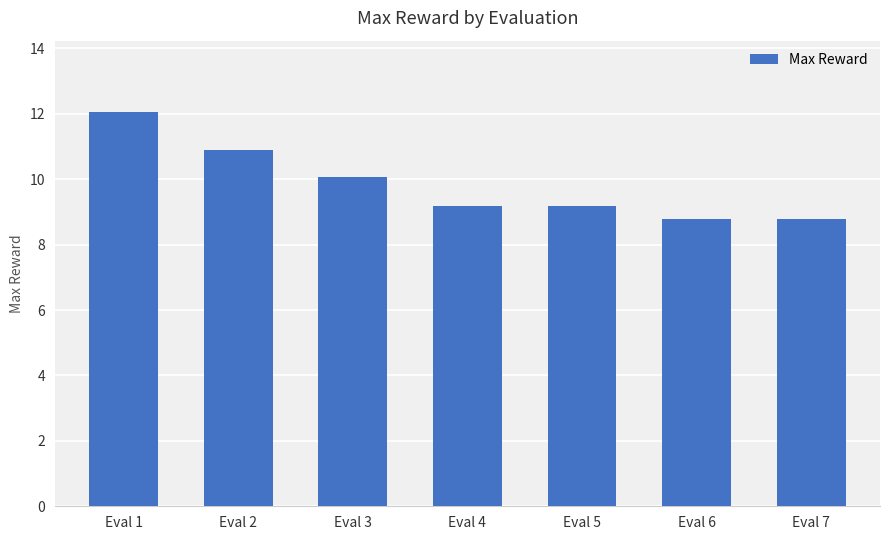

Reading right to left, transcribe all the data shown in this chart.

8.8	8.8	9.2	9.2	10.1	10.9	12.1